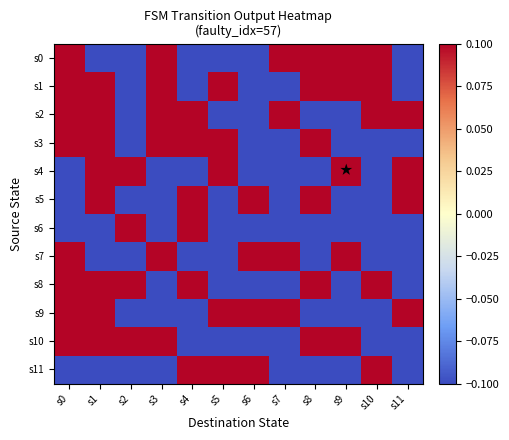

How many series are shown in this chart?

12